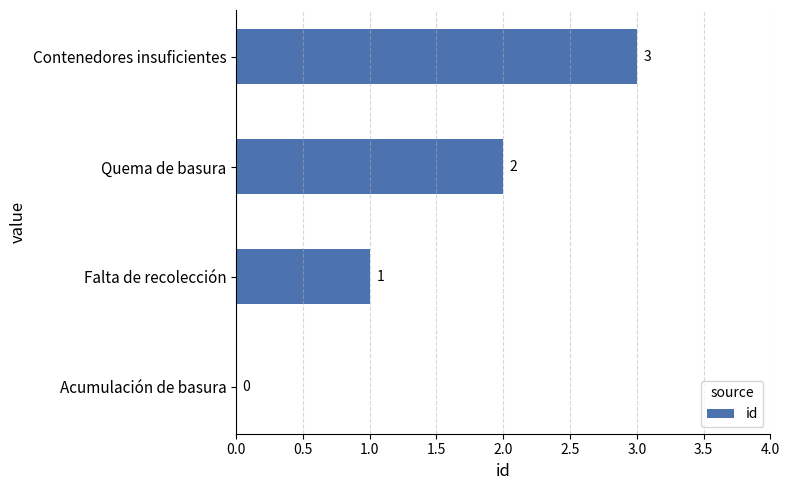

At which label is the value closest to 1?

Falta de recolección